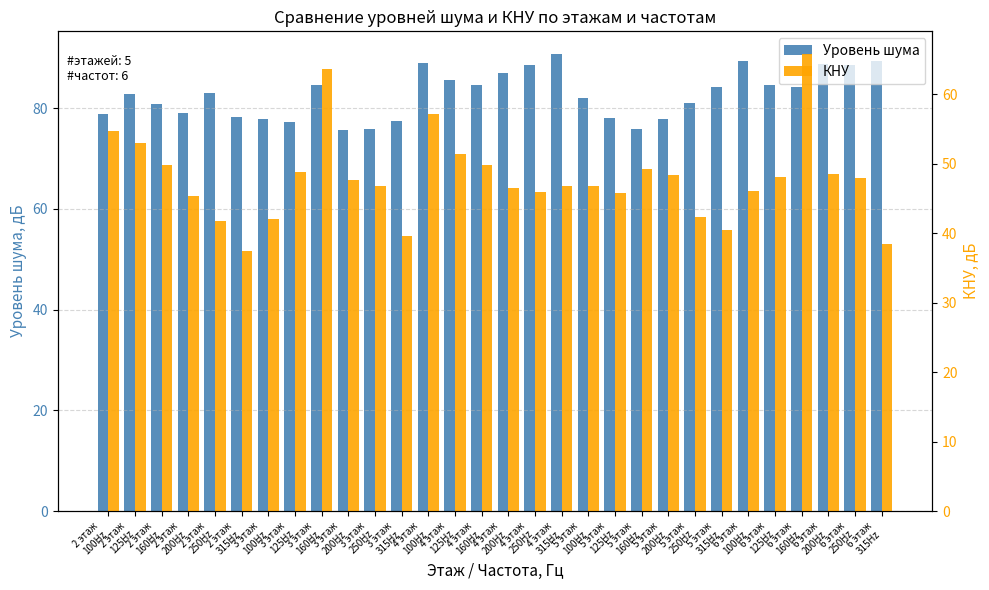

What are all the series names shown in the legend?

Уровень шума, КНУ